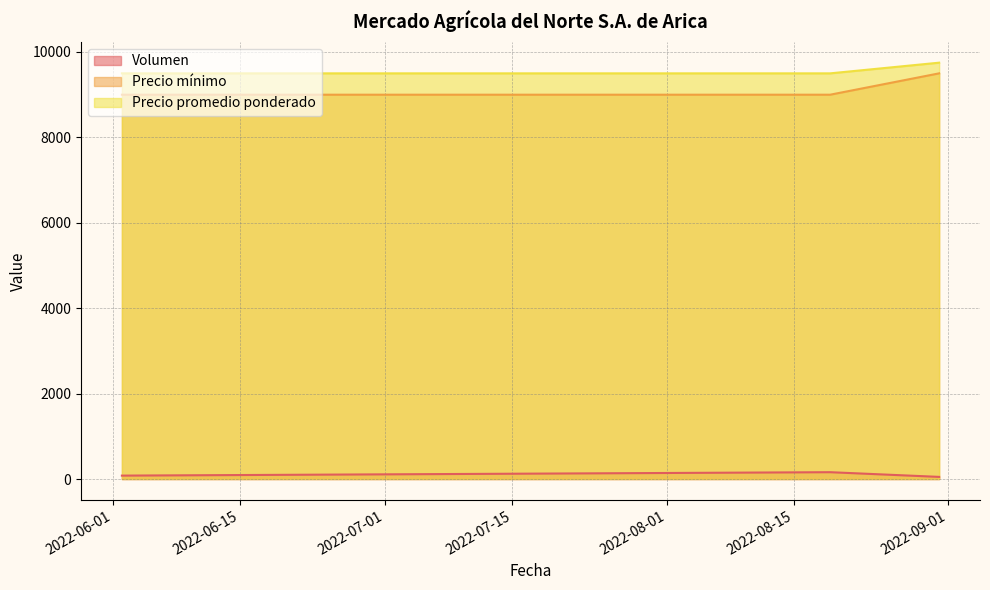

Which series has the widest spread of values?

Precio mínimo